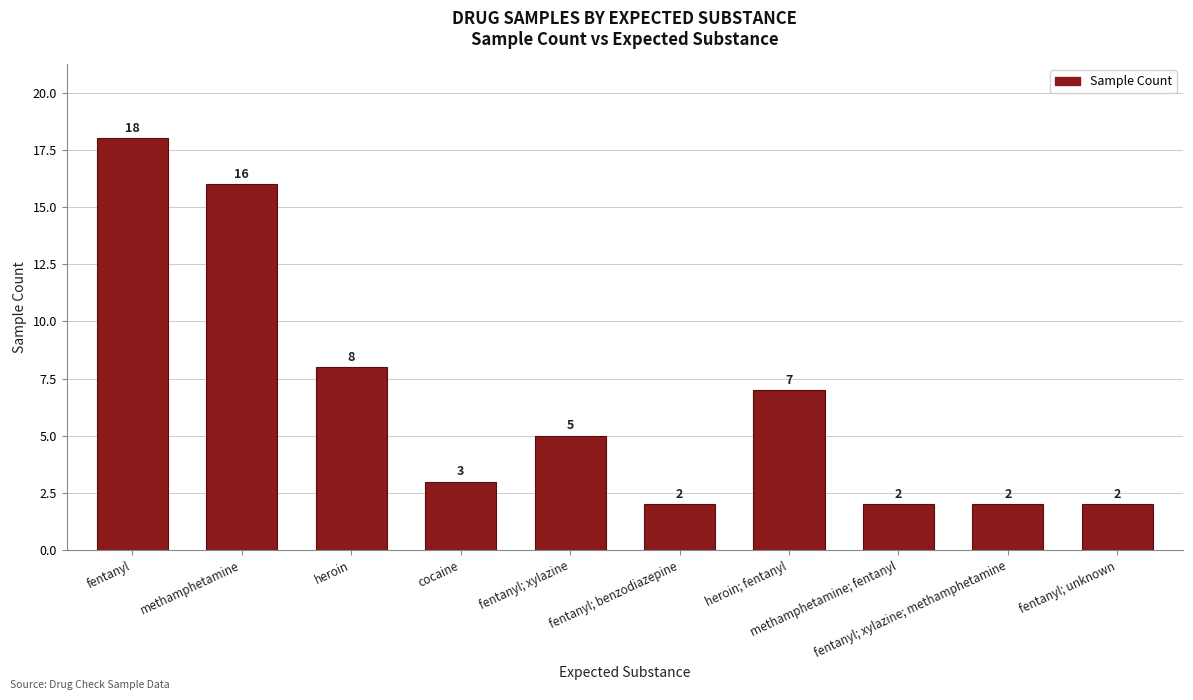

Are the bars horizontal?

No